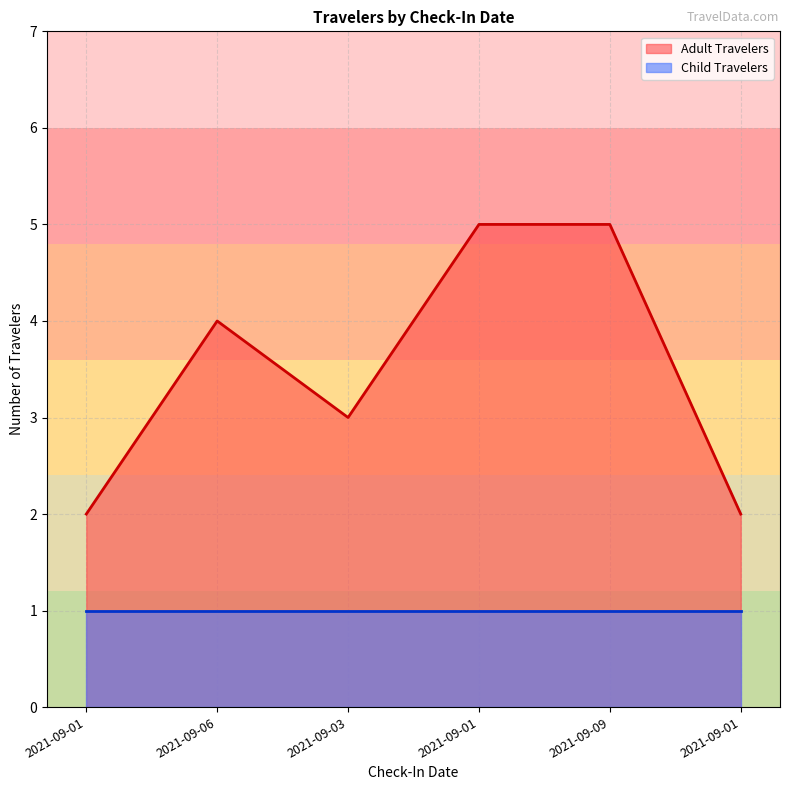

Count the number of values greater than 4.

2